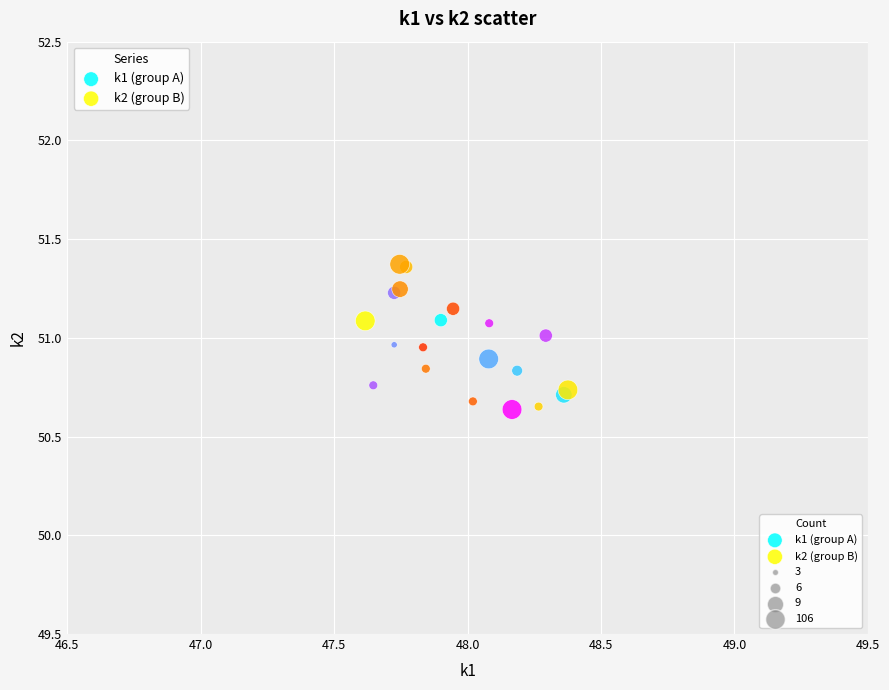

Which series has the largest Y range (max minus min)?

k2 (group B)